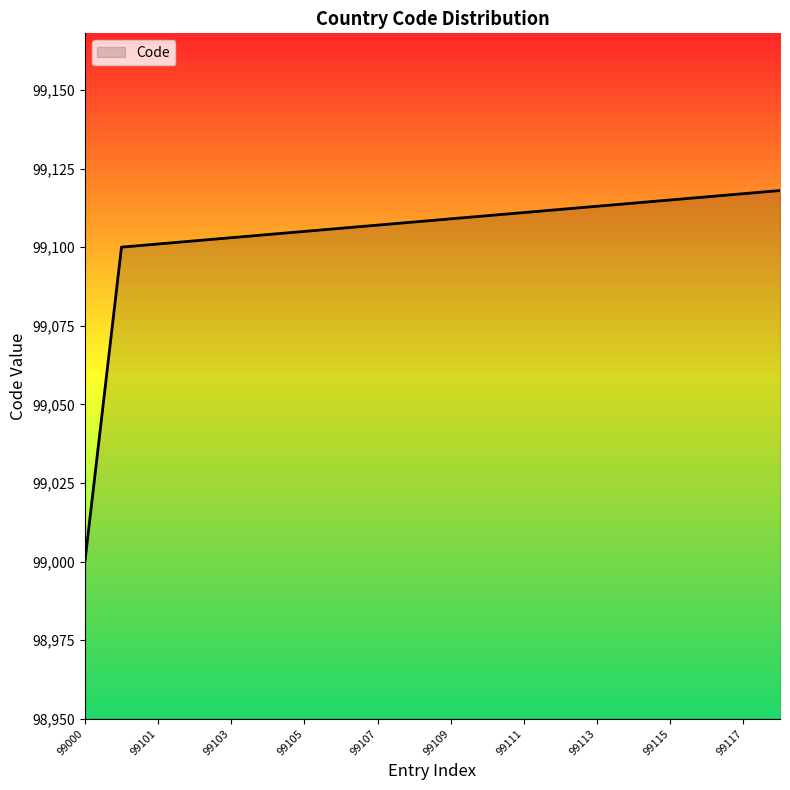

What is the smallest value displayed?

99000